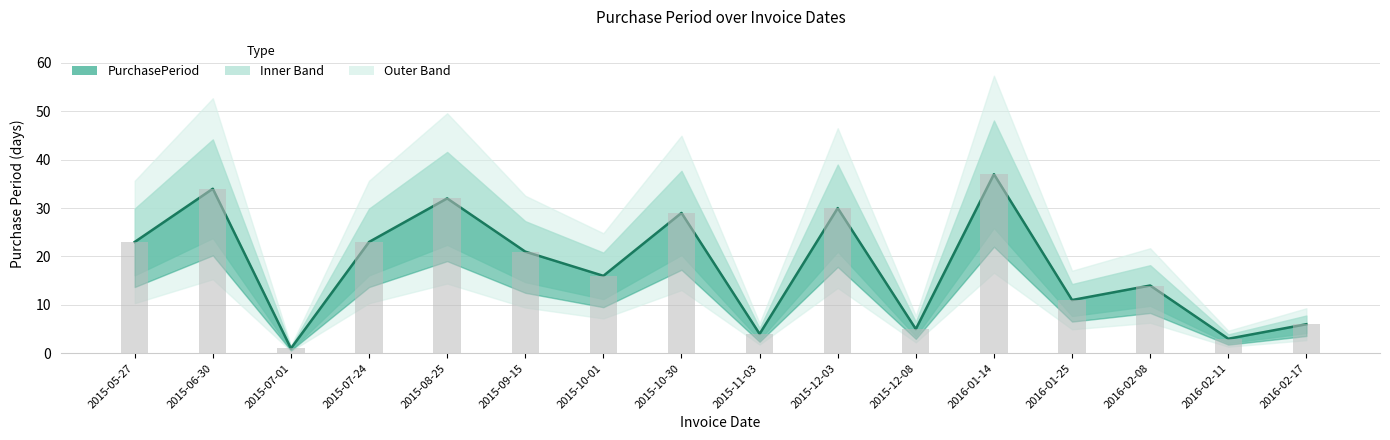

What is the value of the 5th bar from the left?

32